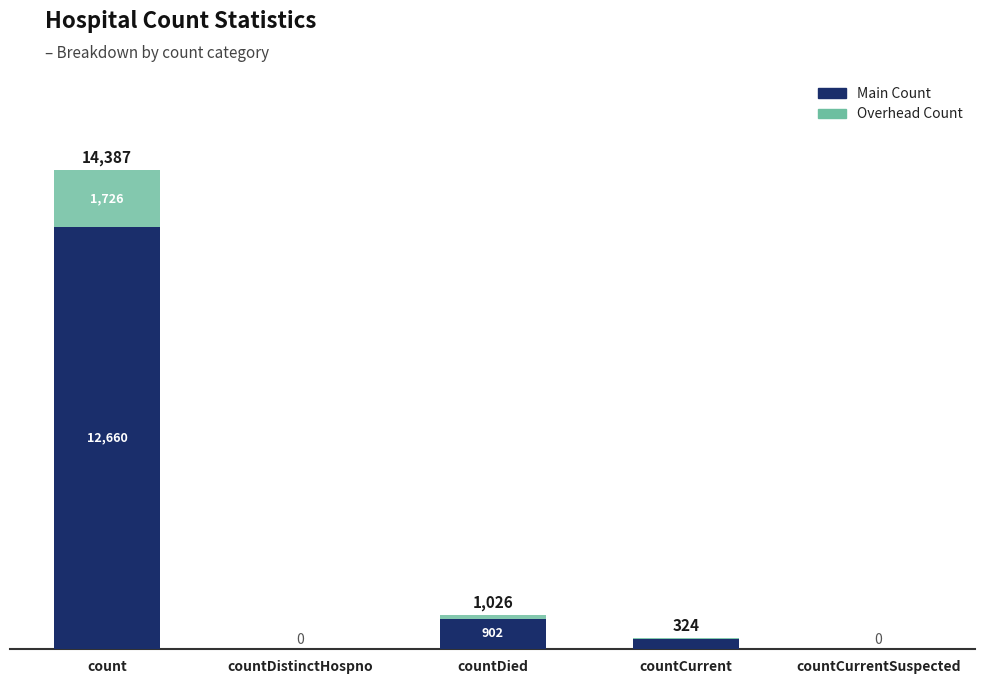

At which category is the sum across all series the highest?

count